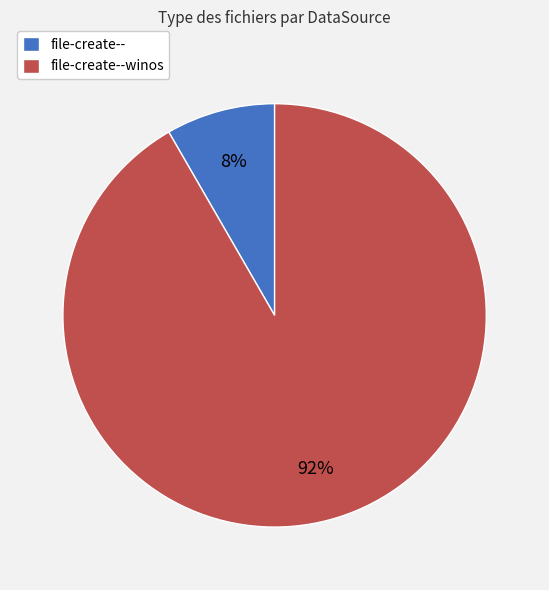

Approximately how many times larger is the value at file-create-- compared to file-create--winos?

0.1